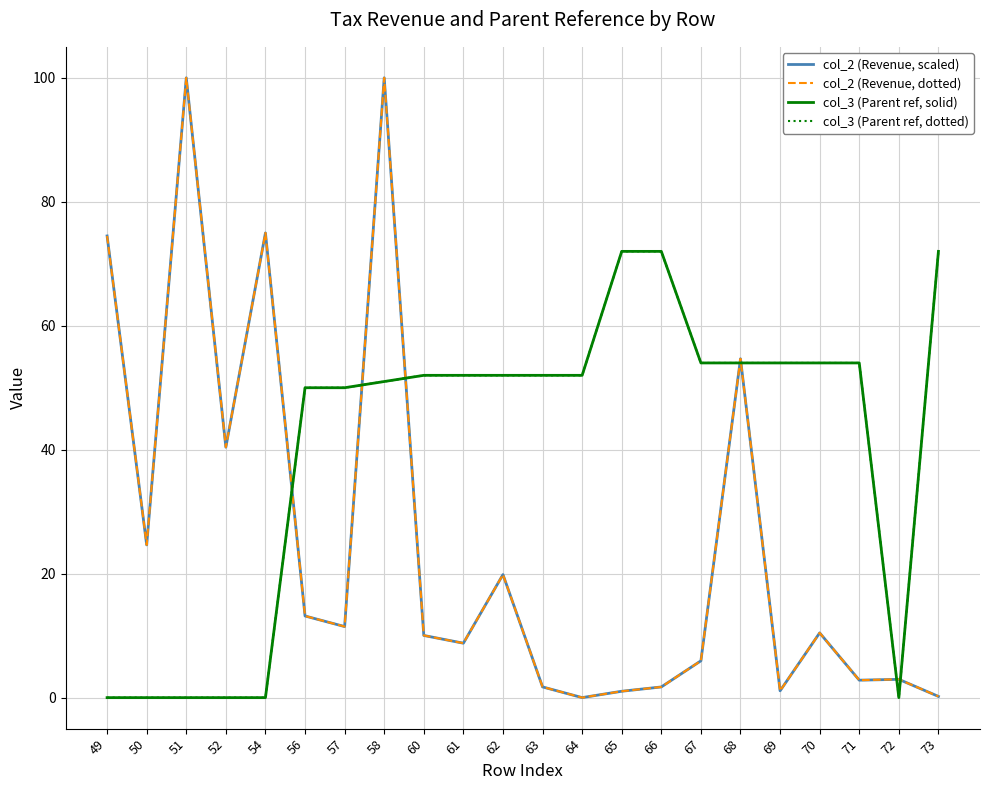

Is this an area chart (filled region under the line)?

No